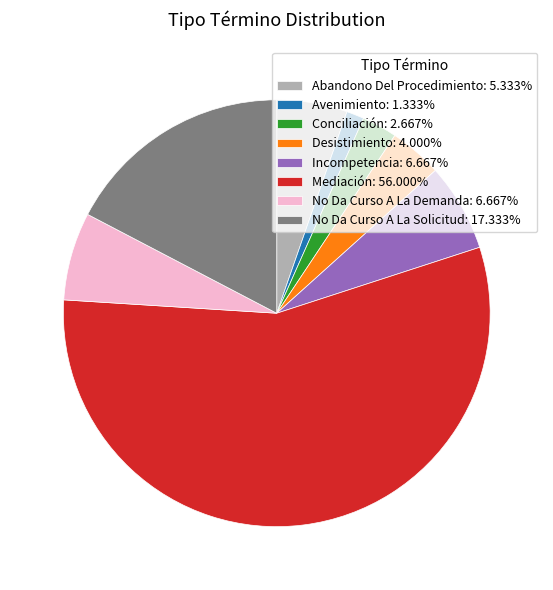

Does Abandono Del Procedimiento account for over 50% of the chart?

No